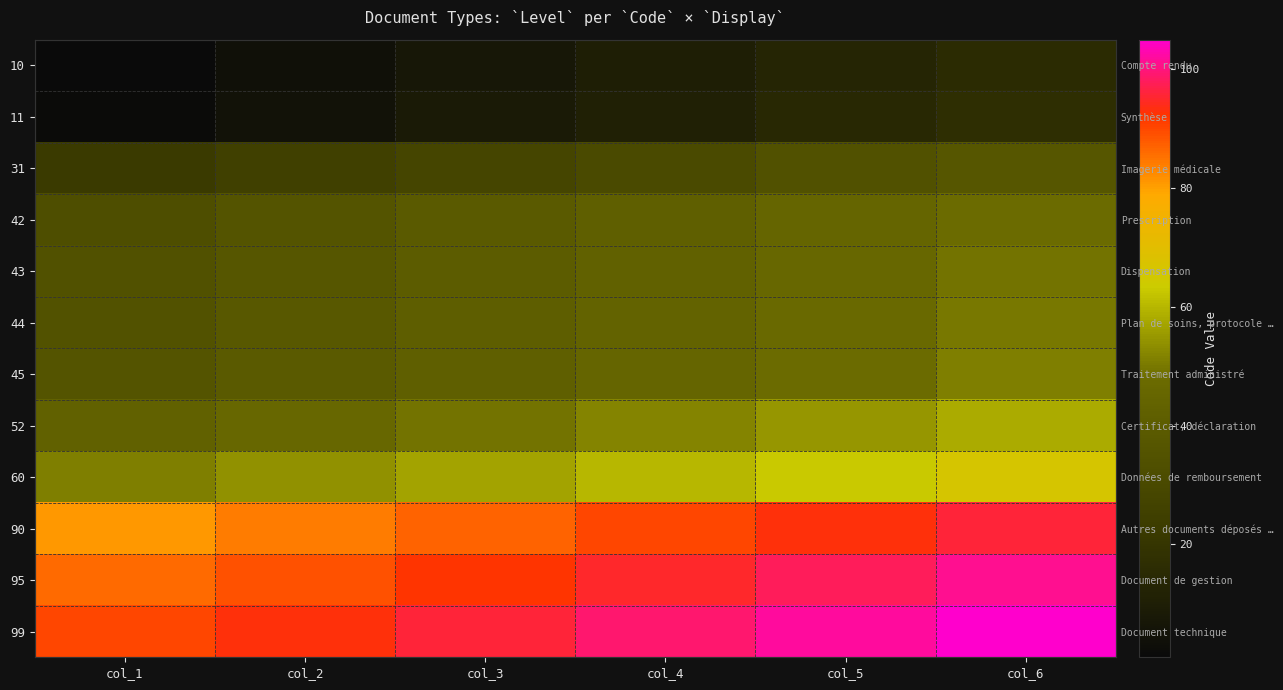

How many values in the 44 series exceed 44?

2